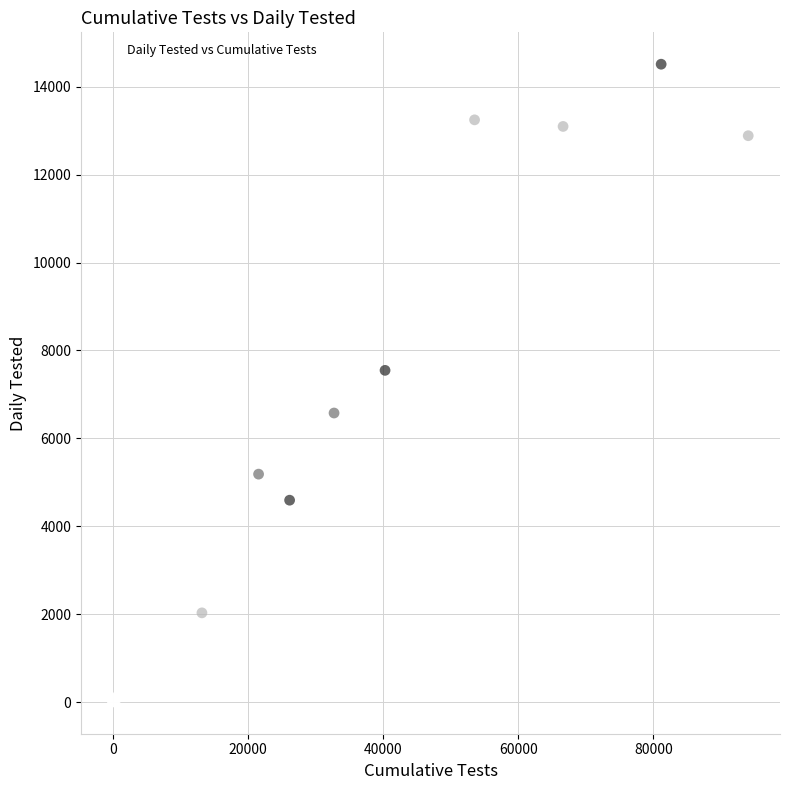

What Y value in the scatter plot is closest to 7259?

7548.0